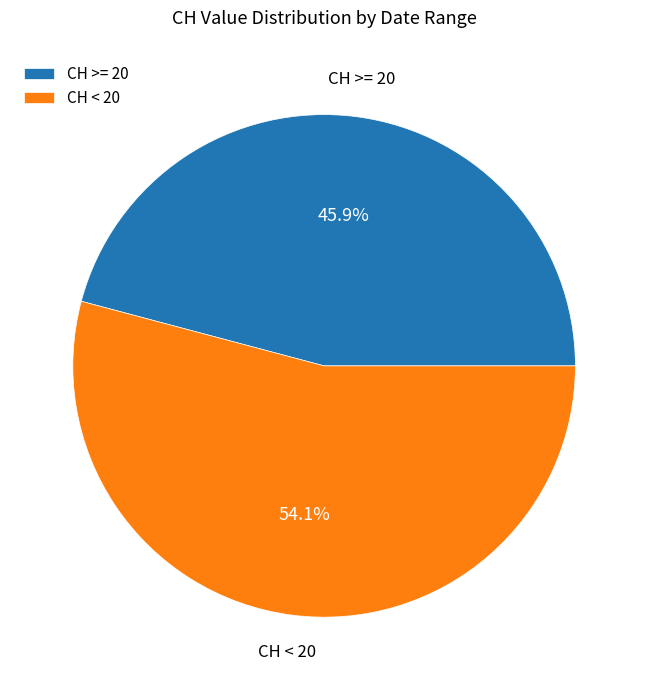

Which category has the smallest portion of the pie?

CH >= 20